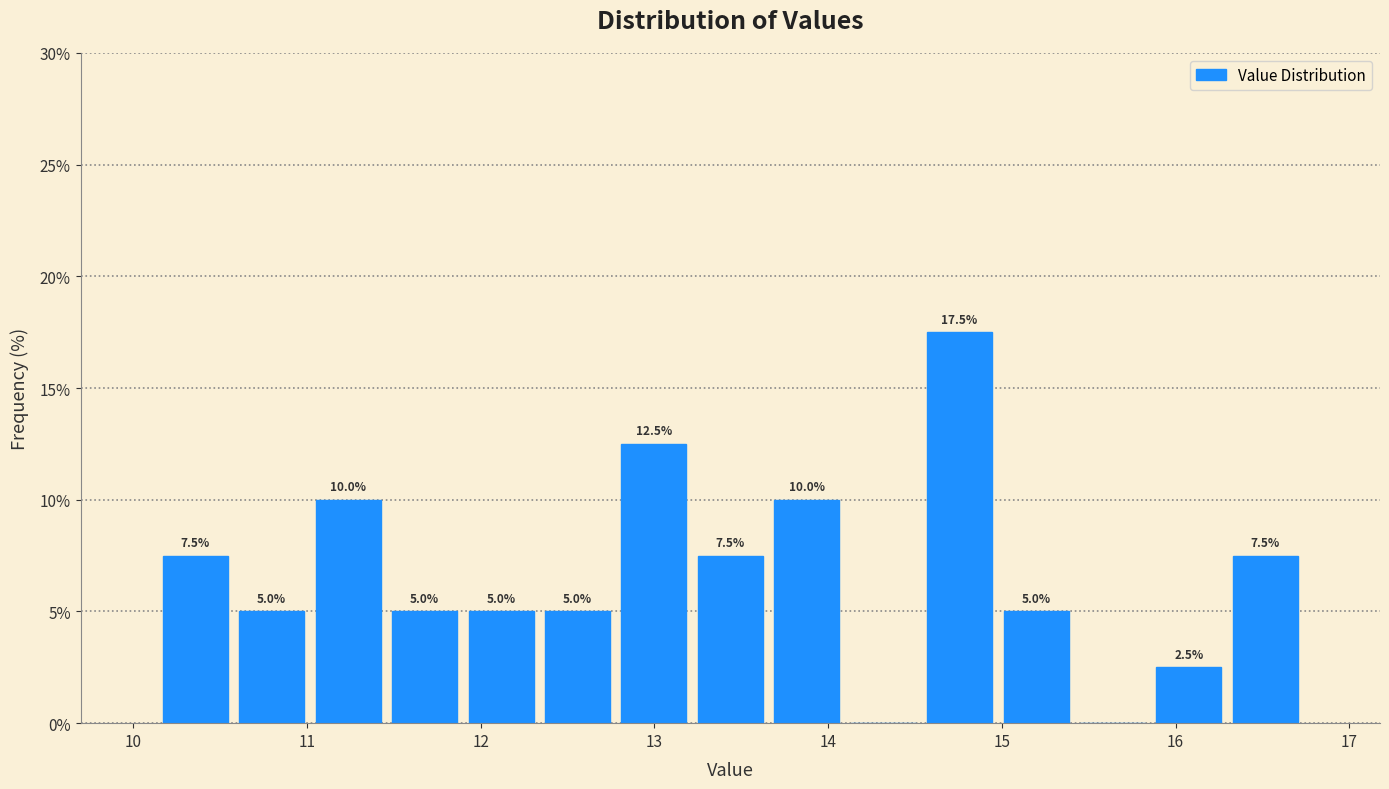

Which range on the x-axis has the tallest bar?

14.5 to 15.0